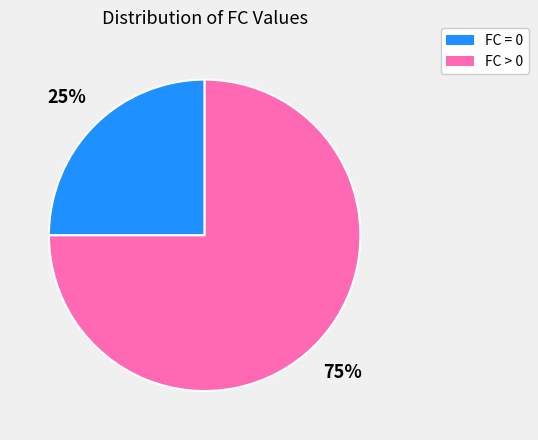

To the nearest percent, what portion does FC > 0 represent?

75%